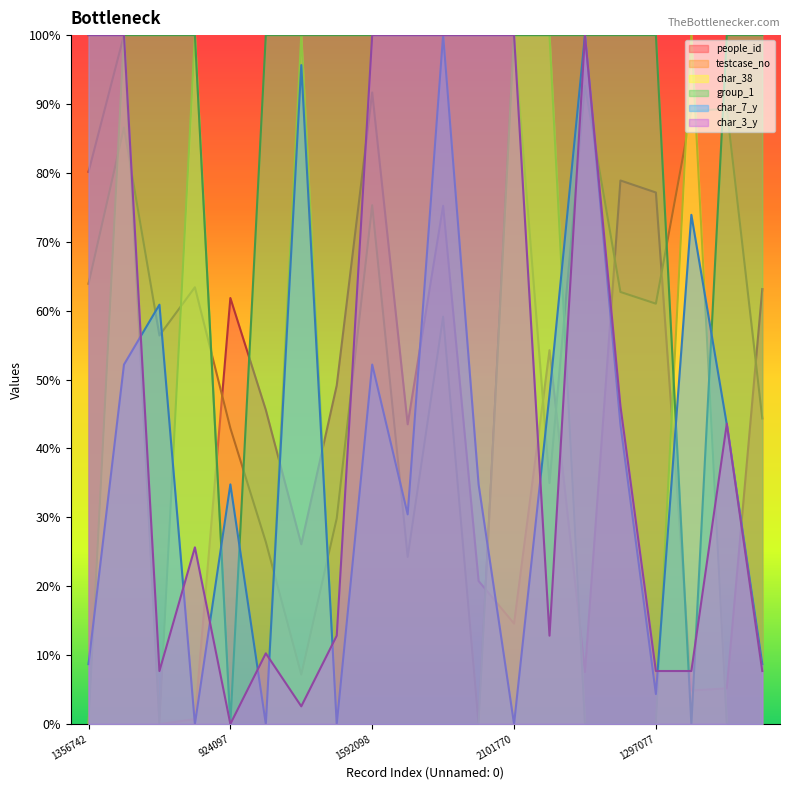

Reading left to right, list all the values displayed in this chart.

people_id: 1356742=0.8	1824488=1.0	1201753=0.0	1346289=0.0	924097=0.6	583118=0.5	185766=0.3	653930=0.5	1592098=0.9	538323=0.4	1258133=0.8	37608=0.2	2101770=0.1	759511=0.5	1949944=0.1	1332189=0.8	1297077=0.8	1874703=0.0	1880724=0.1	953153=0.6
testcase_no: 1356742=0.6	1824488=0.9	1201753=0.6	1346289=0.6	924097=0.4	583118=0.3	185766=0.1	653930=0.3	1592098=0.8	538323=0.2	1258133=0.6	37608=0.0	2101770=1.0	759511=0.3	1949944=0.9	1332189=0.6	1297077=0.6	1874703=0.9	1880724=0.9	953153=0.4
char_38: 1356742=0.0	1824488=1.0	1201753=0.0	1346289=1.0	924097=0.0	583118=0.0	185766=1.0	653930=0.0	1592098=0.0	538323=0.0	1258133=0.0	37608=0.0	2101770=1.0	759511=1.0	1949944=0.0	1332189=0.0	1297077=0.0	1874703=1.0	1880724=0.0	953153=0.0
group_1: 1356742=1.0	1824488=1.0	1201753=1.0	1346289=1.0	924097=0.0	583118=1.0	185766=1.0	653930=1.0	1592098=1.0	538323=1.0	1258133=1.0	37608=1.0	2101770=1.0	759511=1.0	1949944=1.0	1332189=1.0	1297077=1.0	1874703=0.0	1880724=1.0	953153=1.0
char_7_y: 1356742=0.1	1824488=0.5	1201753=0.6	1346289=0.0	924097=0.3	583118=0.0	185766=1.0	653930=0.0	1592098=0.5	538323=0.3	1258133=1.0	37608=0.3	2101770=0.0	759511=0.5	1949944=1.0	1332189=0.4	1297077=0.0	1874703=0.7	1880724=0.4	953153=0.1
char_3_y: 1356742=1.0	1824488=1.0	1201753=0.1	1346289=0.3	924097=0.0	583118=0.1	185766=0.0	653930=0.1	1592098=1.0	538323=1.0	1258133=1.0	37608=1.0	2101770=1.0	759511=0.1	1949944=1.0	1332189=0.5	1297077=0.1	1874703=0.1	1880724=0.4	953153=0.1